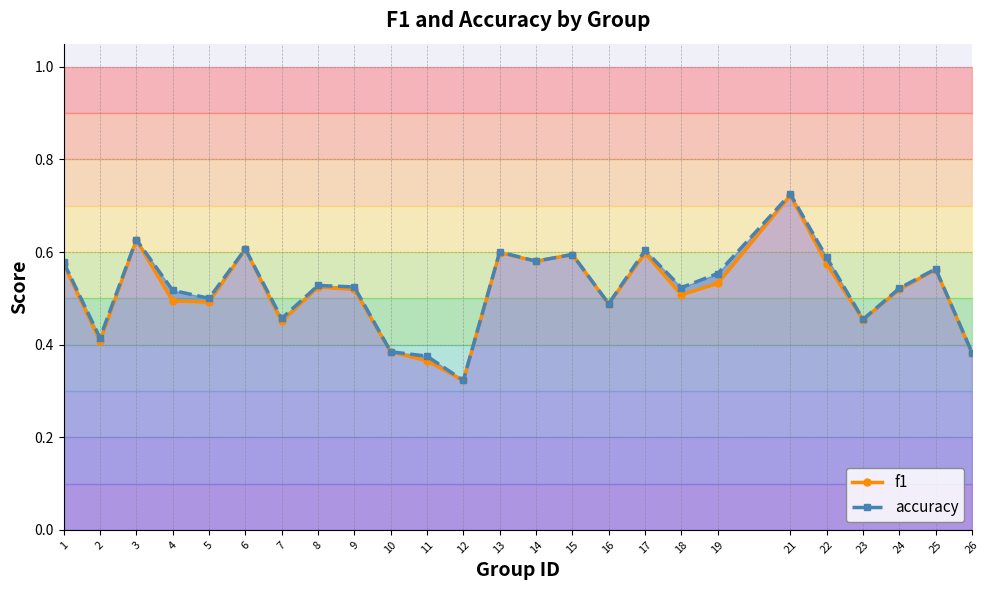

Which label corresponds to the smallest value in the chart?

12